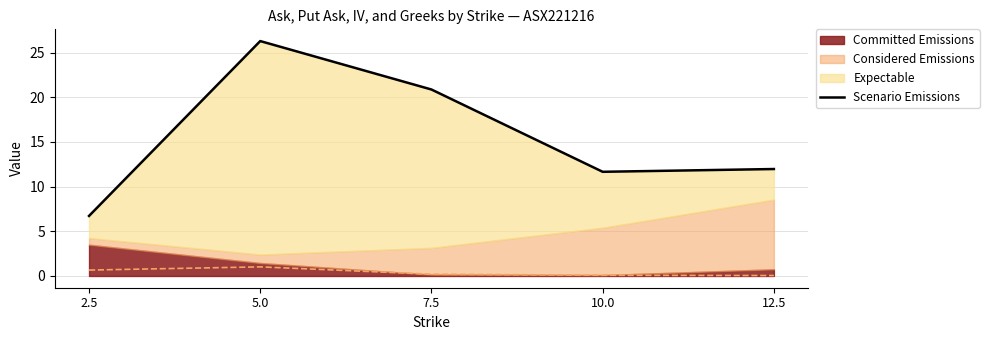

Reading right to left, list all the values displayed in this chart.

12.0	11.7	20.9	26.3	6.7